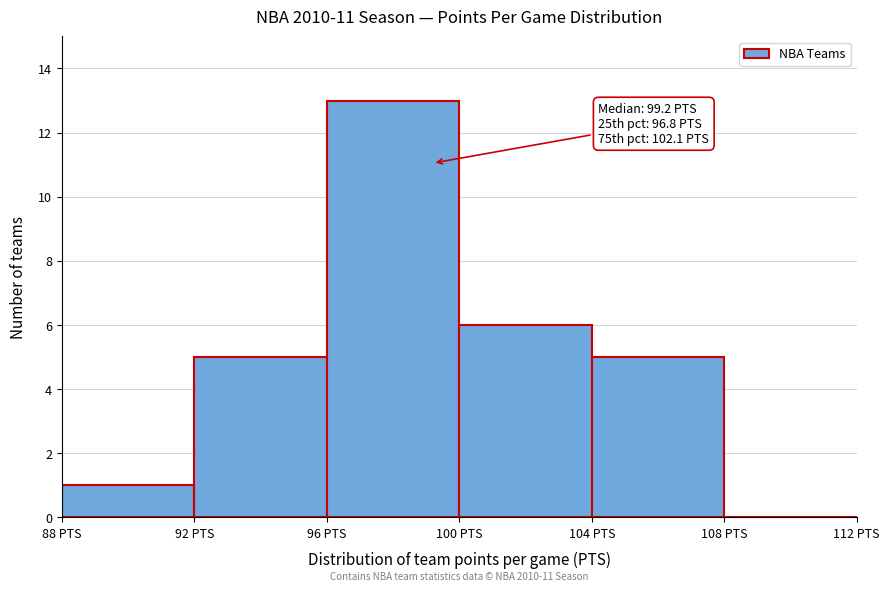

Which range on the x-axis has the tallest bar?

96 to 100